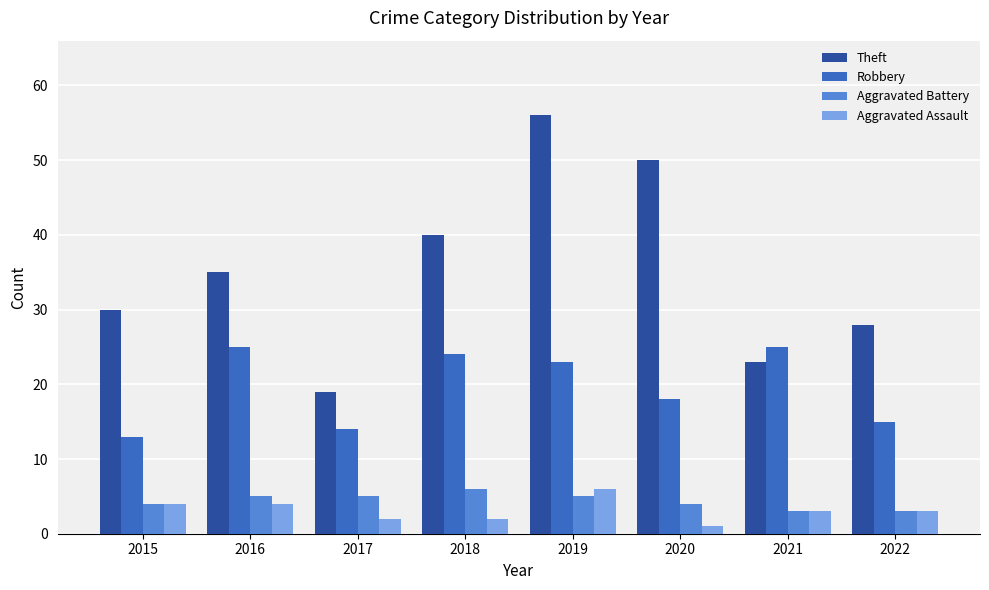

Count the number of data series in this chart.

4